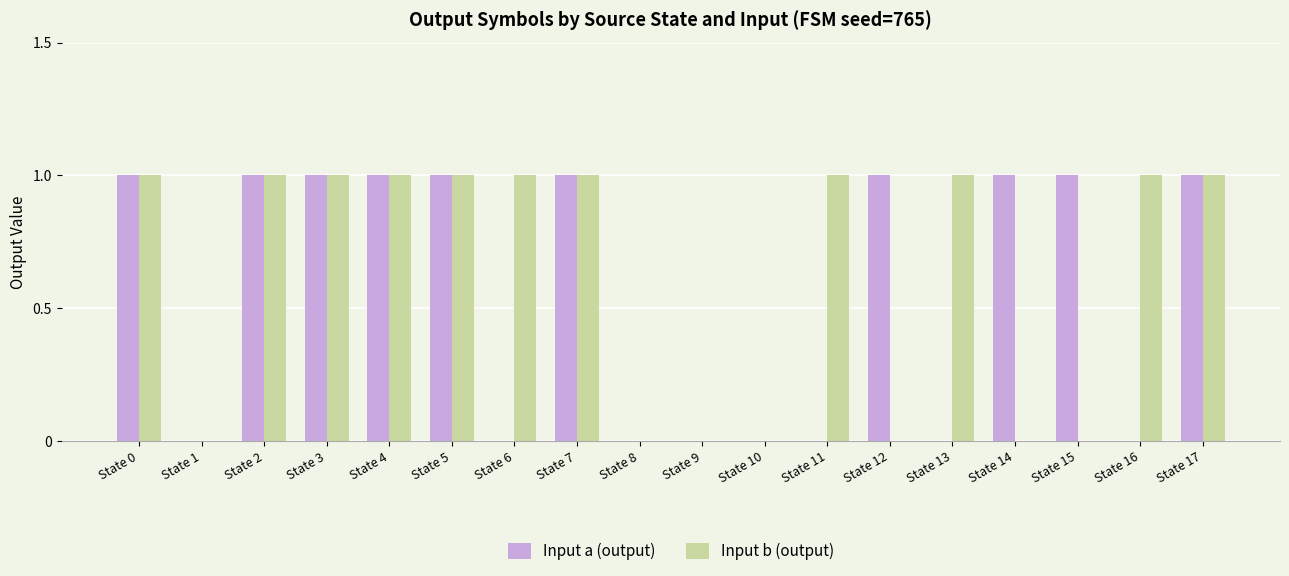

What is the sum of all Input b (output) values?

11